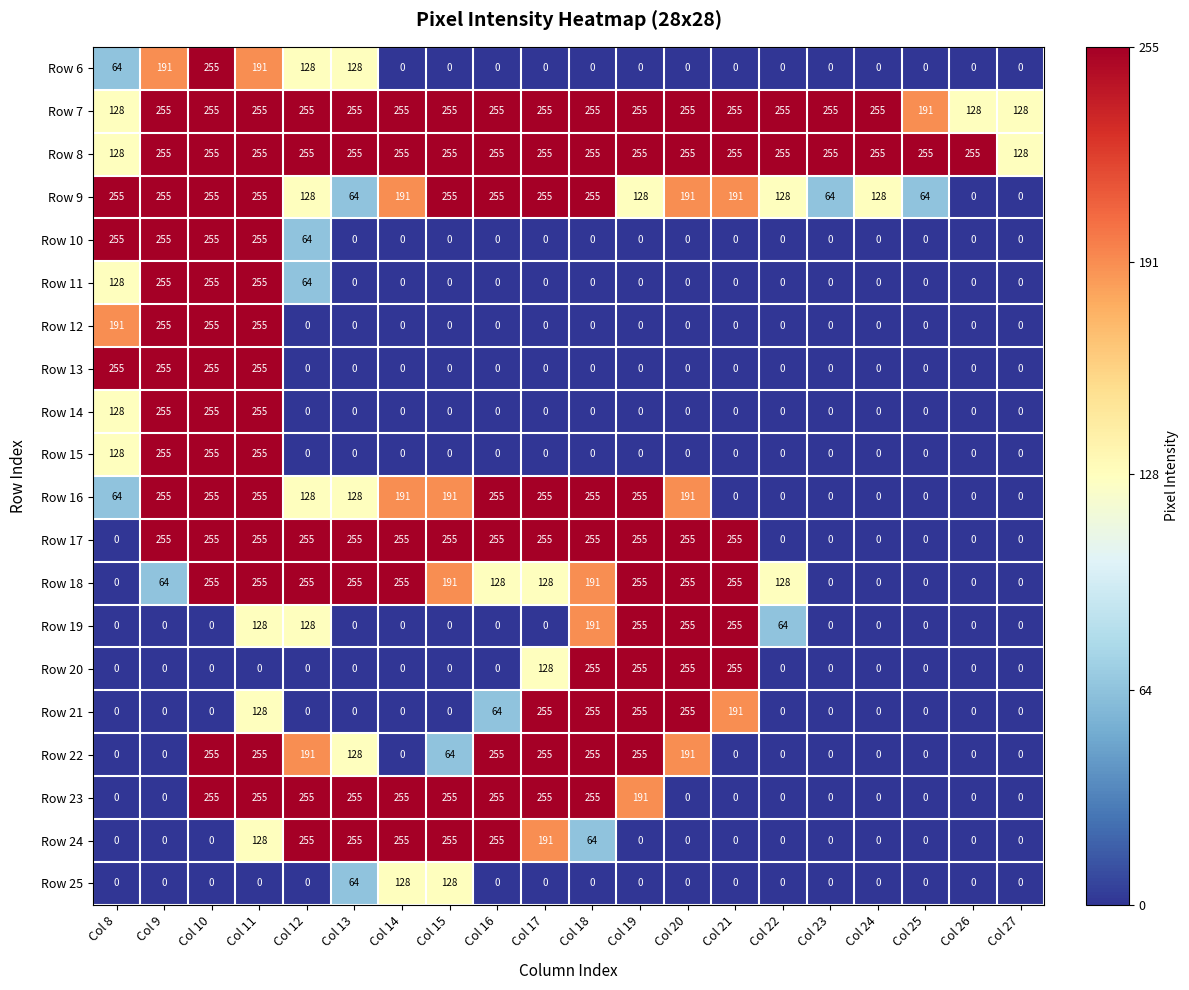

What is the difference between the Row 9 values at Col 10 and Col 23?

191